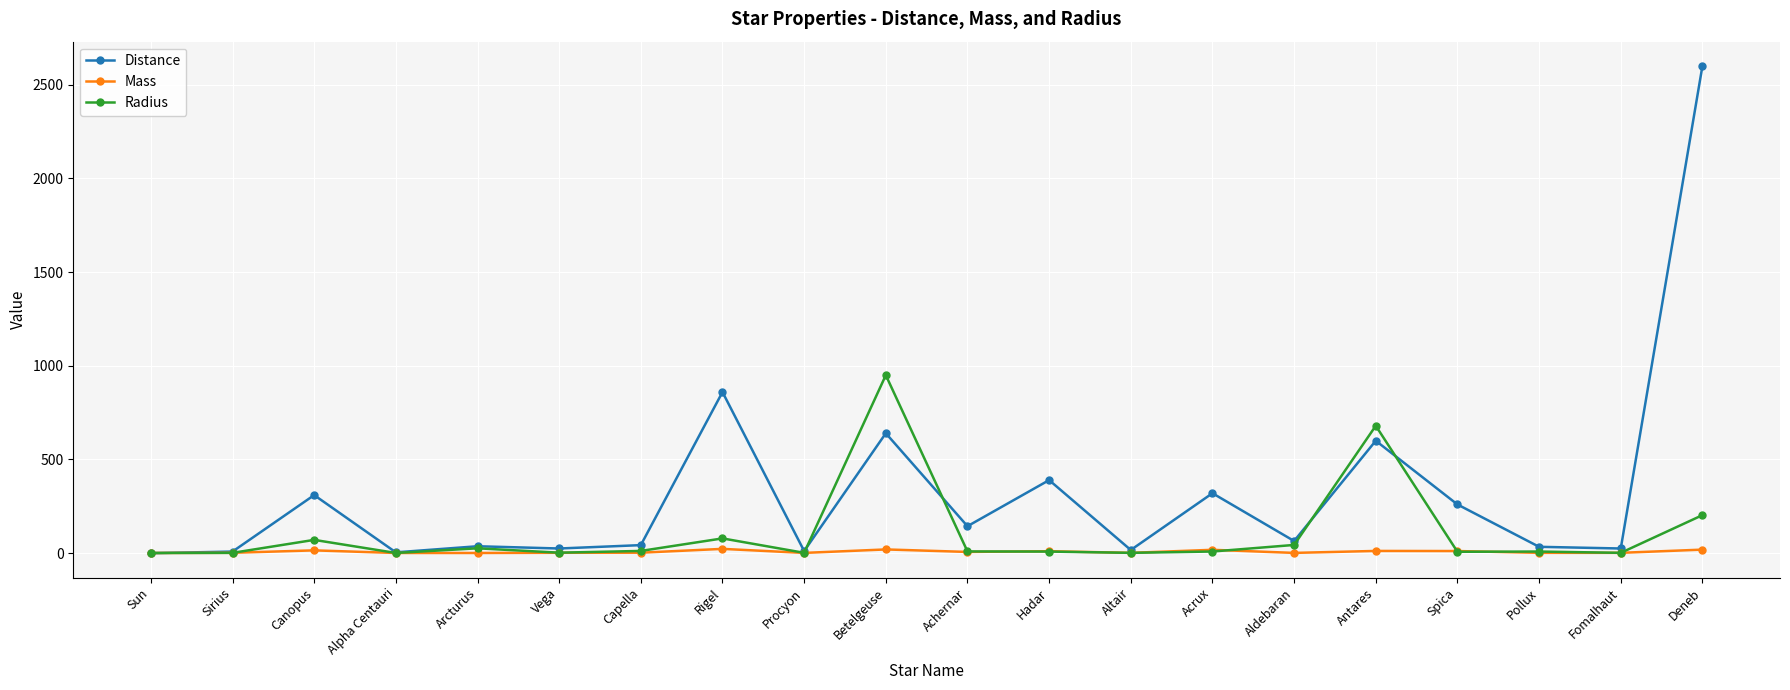

At which label is Distance closest to 1300?

Rigel